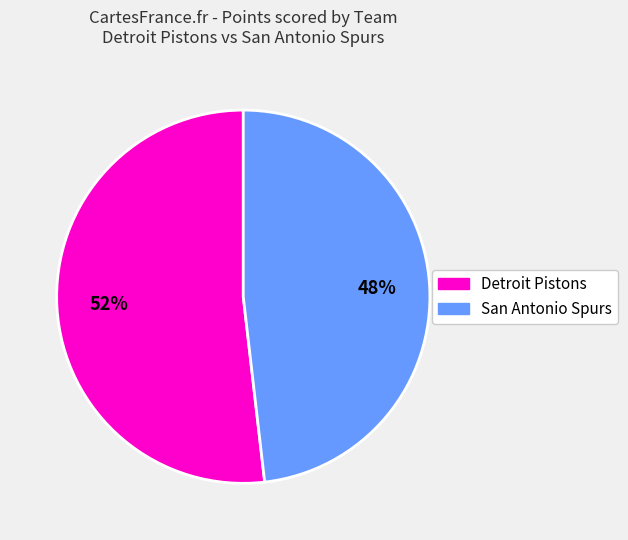

To the nearest percent, what is the average slice percentage?

50%